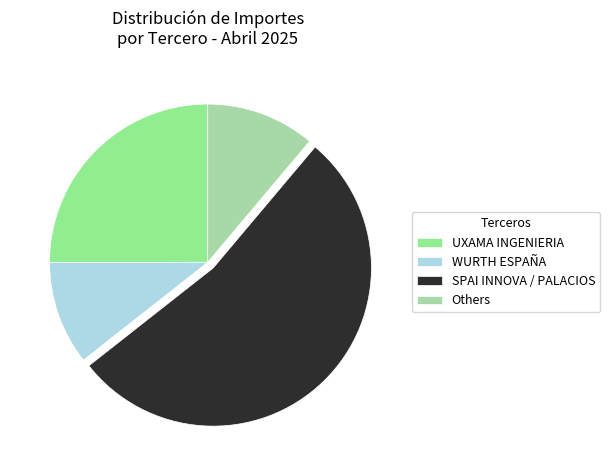

Is the sum of WURTH ESPAÑA and Others greater than half?

No